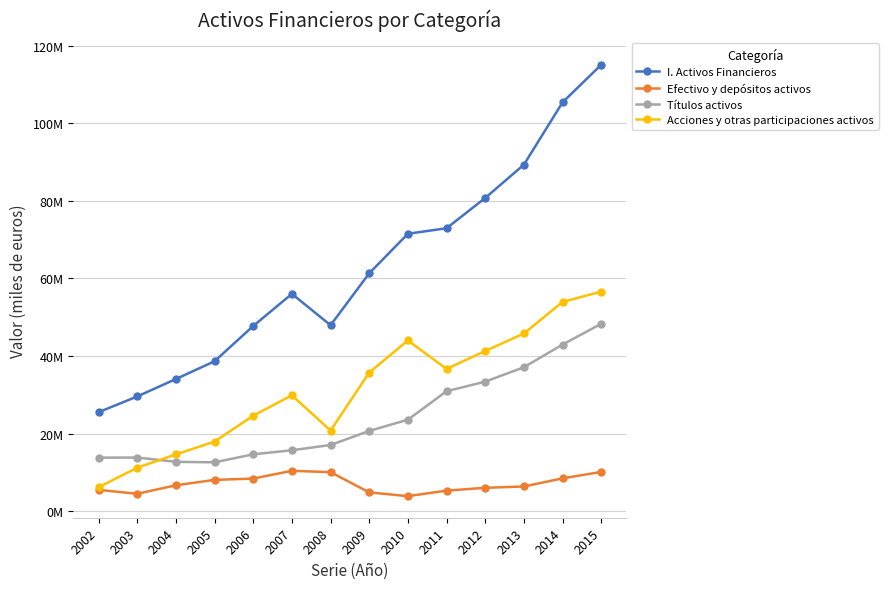

At 2014, list the series in order from largest to smallest.

I. Activos Financieros, Acciones y otras participaciones activos, Títulos activos, Efectivo y depósitos activos